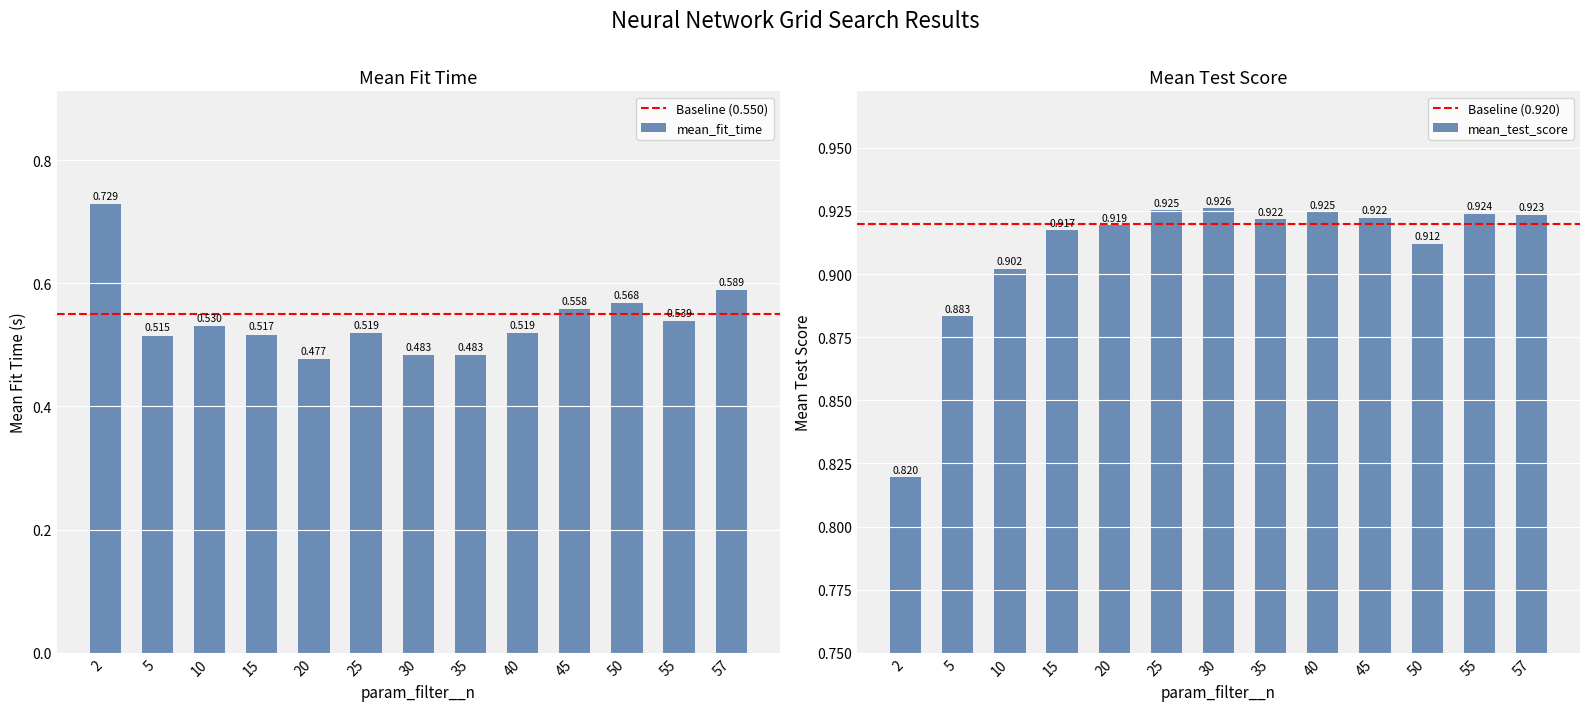

Which series has the largest total across all categories?

mean_test_score